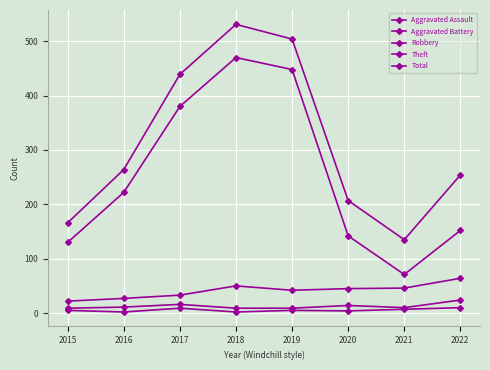

How many lines are shown in the chart?

5